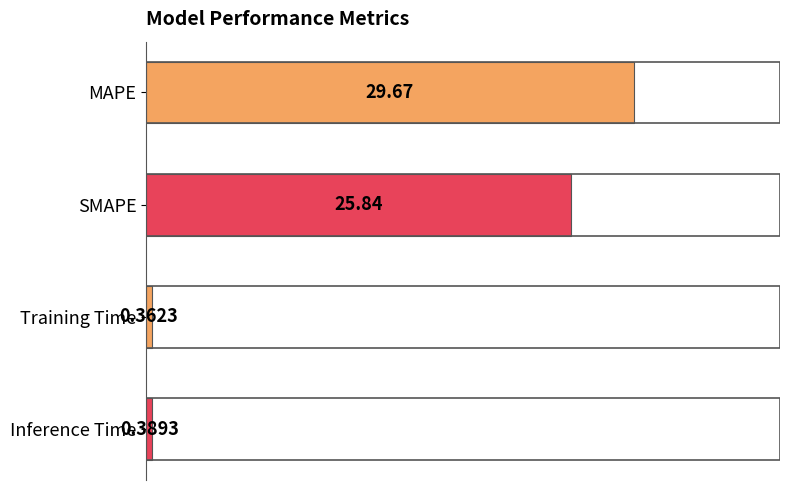

What is the change in value from MAPE to Inference Time?

-29.3